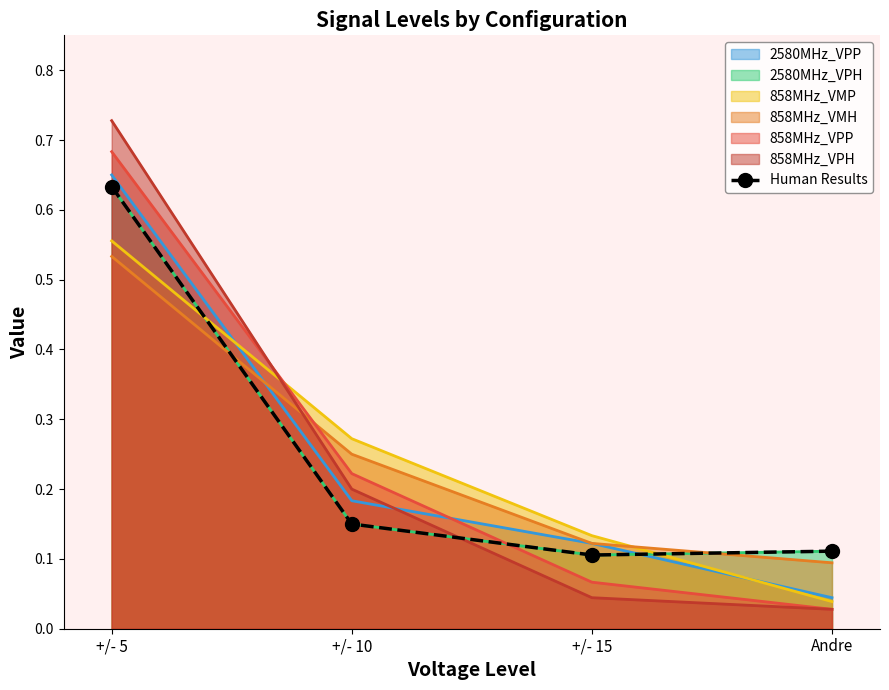

Reading left to right, what are all the values shown in this chart?

+/- 5=0.6	+/- 10=0.1	+/- 15=0.1	Andre=0.1